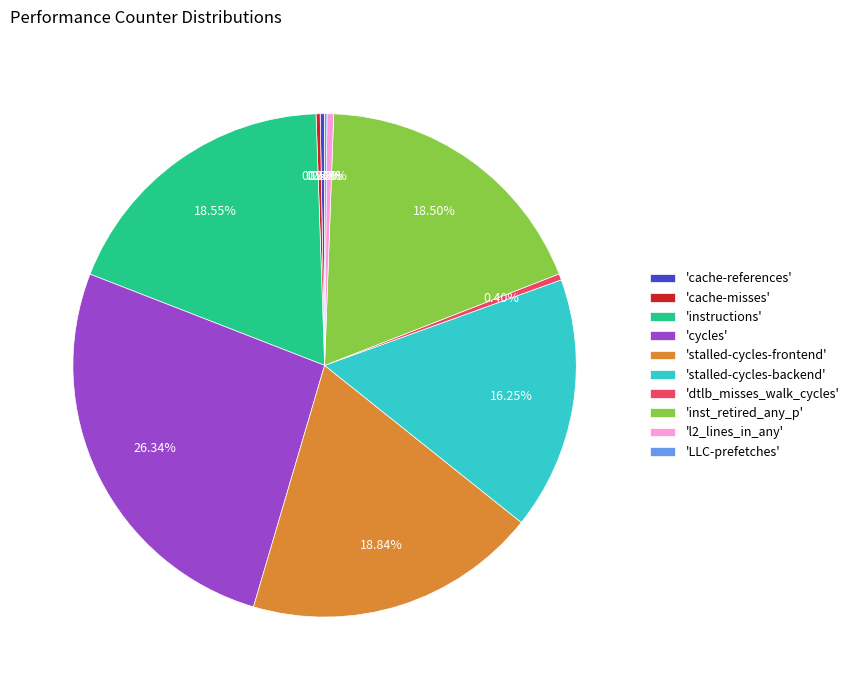

Is there any slice that represents more than half of the pie?

No